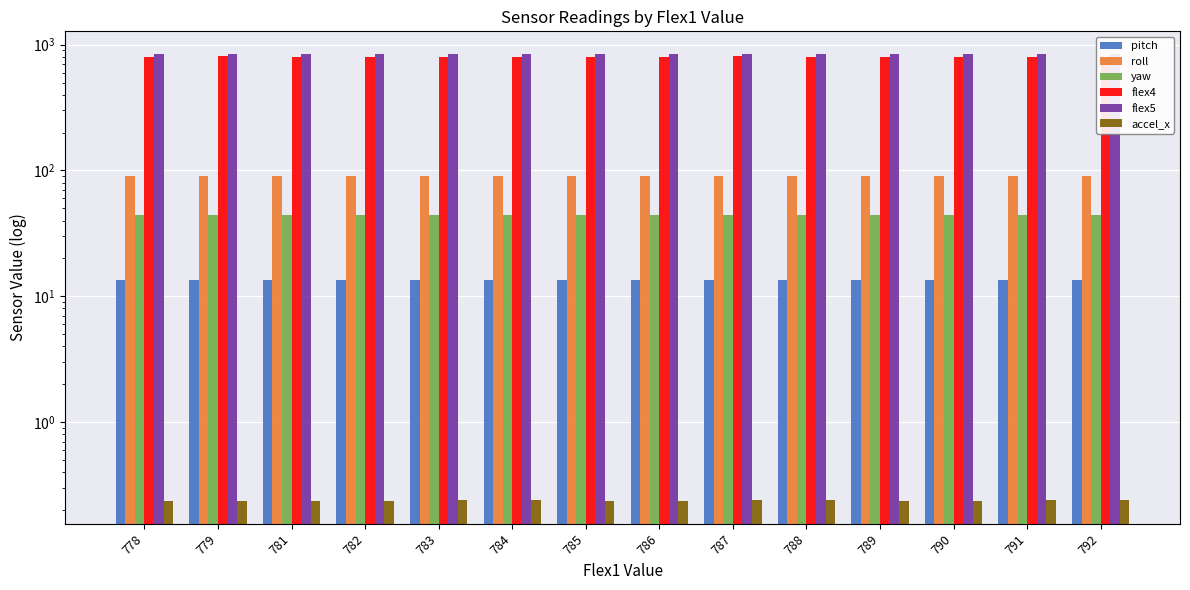

Which category has the highest value in the roll series?

786